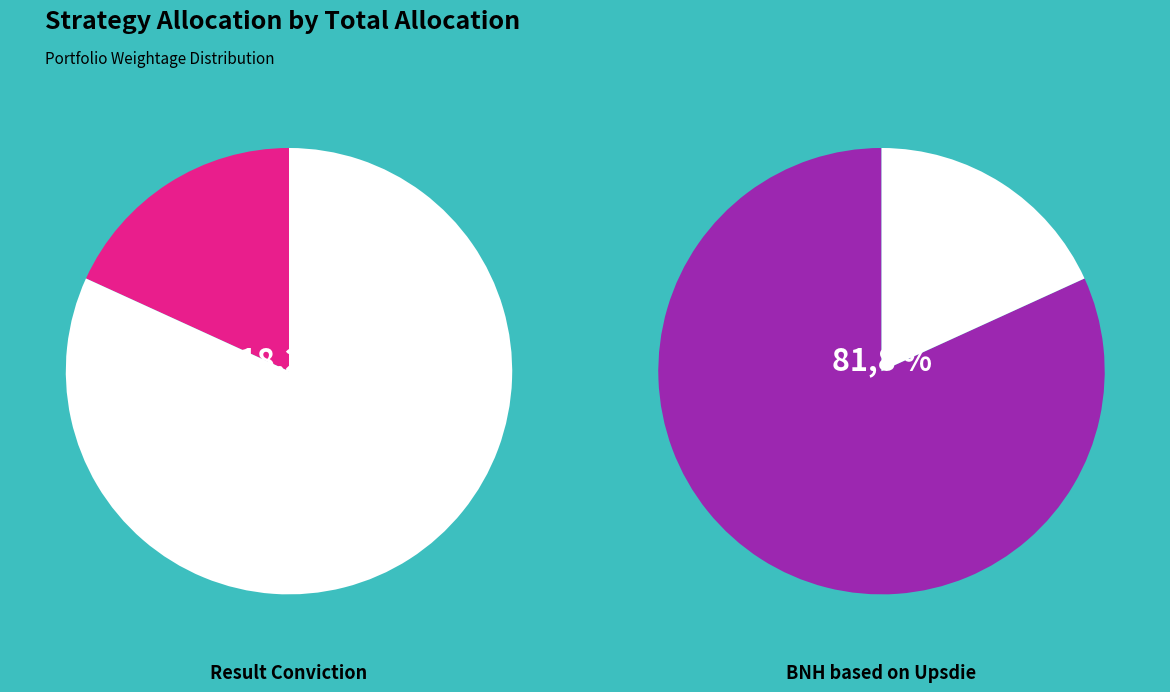

Which has a higher value, BNH based on Upsdie or Result Conviction?

BNH based on Upsdie